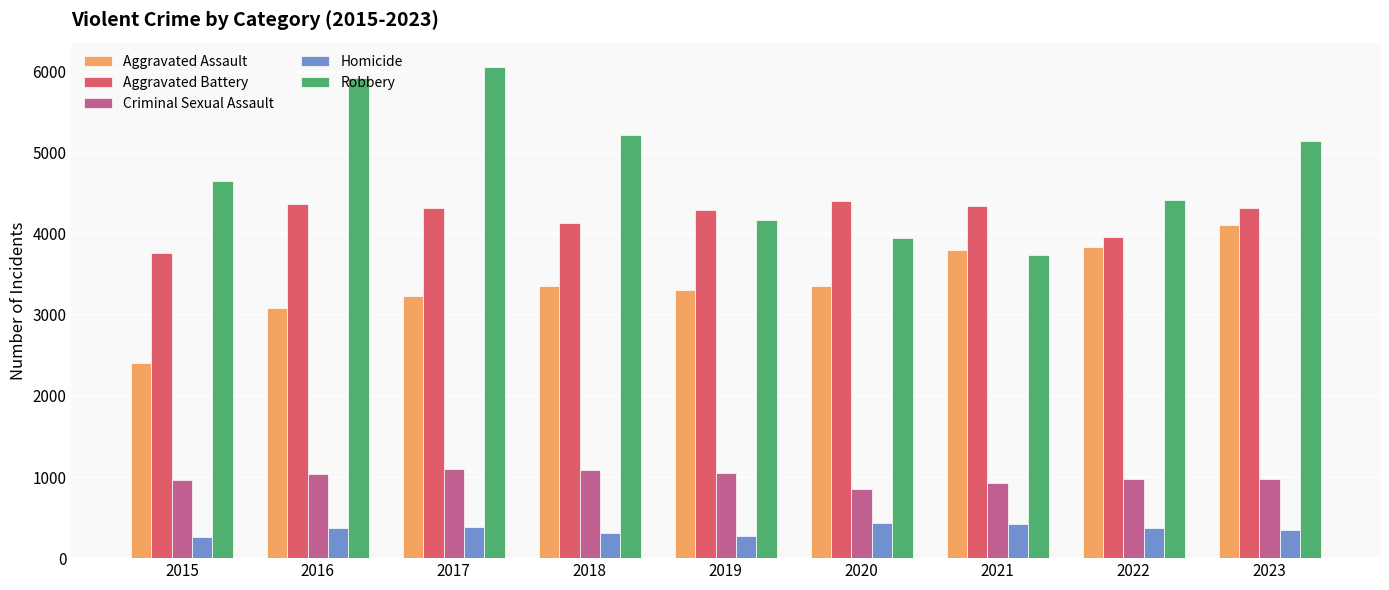

The Aggravated Assault series shows 3680 at 2015. True or false?

False